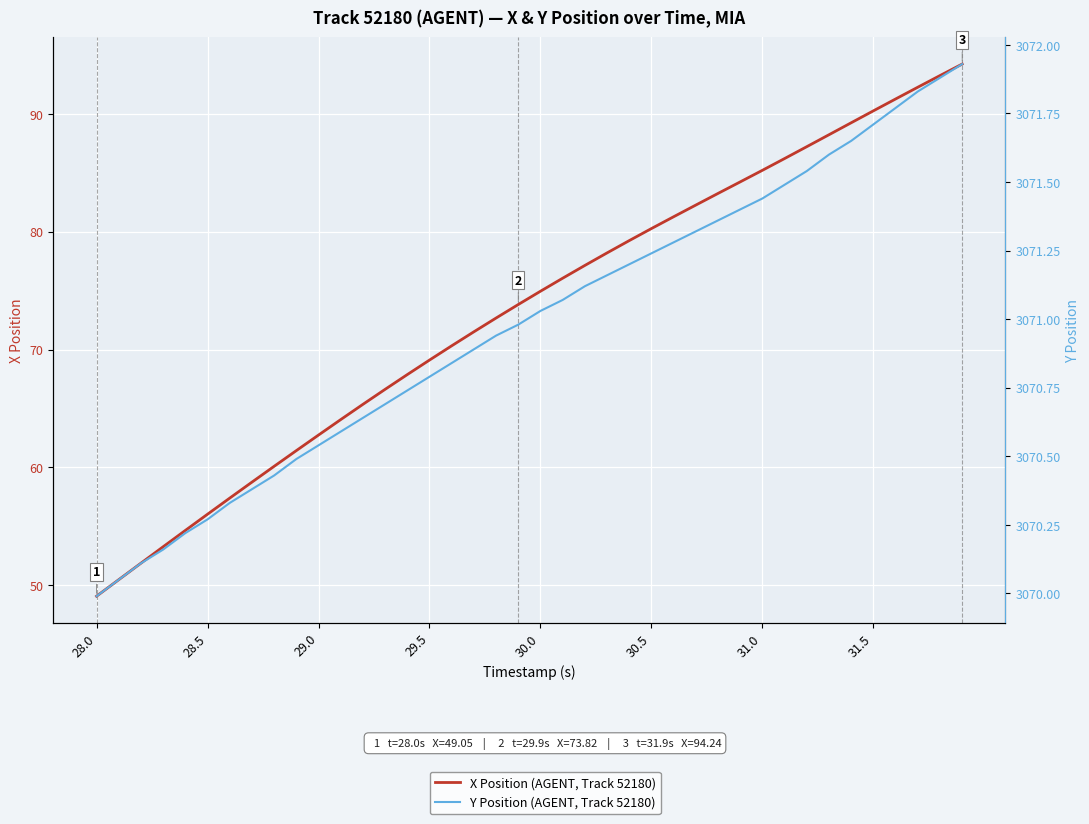

What is the maximum value for Y Position (AGENT, Track 52180)?

3071.9